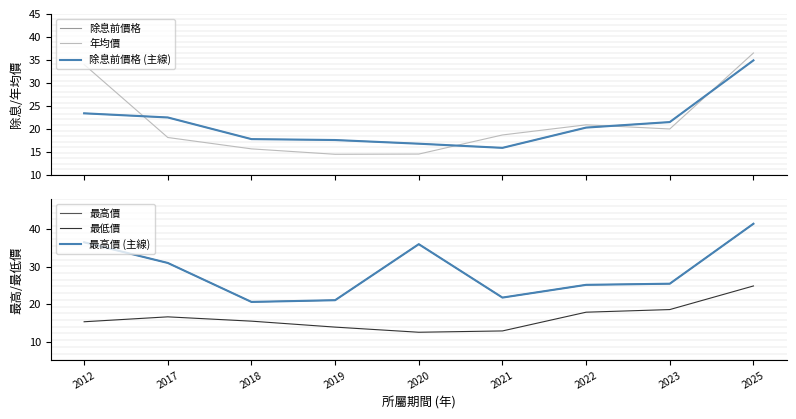

What is the value of the 最高價 (主線) point at the 9th from the left?

41.5